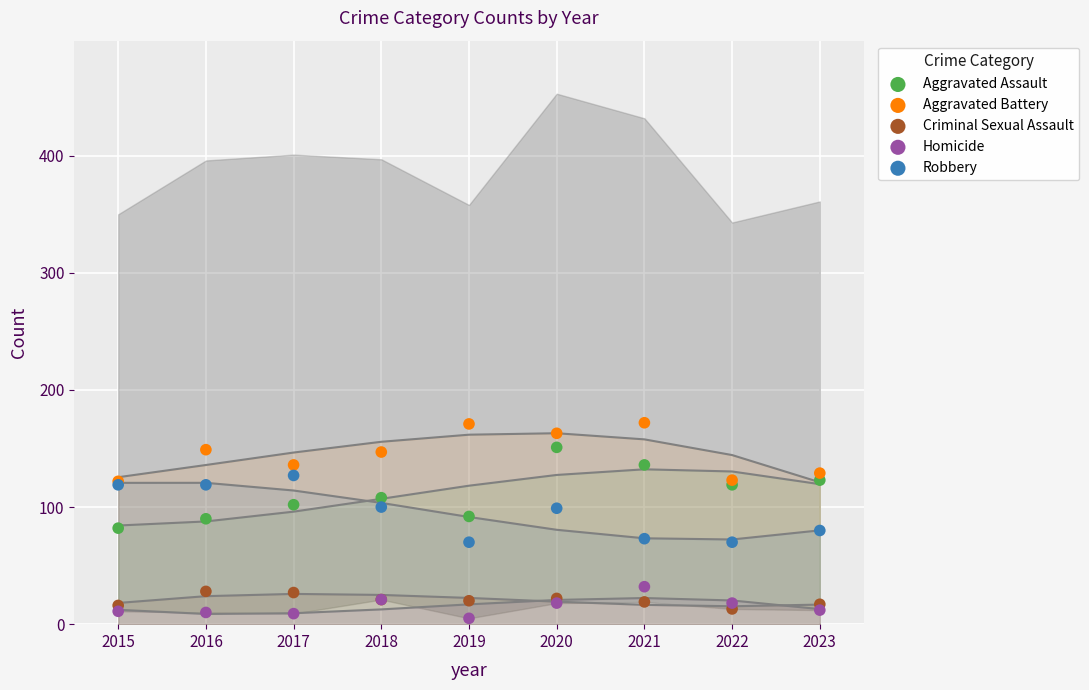

What are all the series names shown in the legend?

Aggravated Assault, Aggravated Battery, Criminal Sexual Assault, Homicide, Robbery